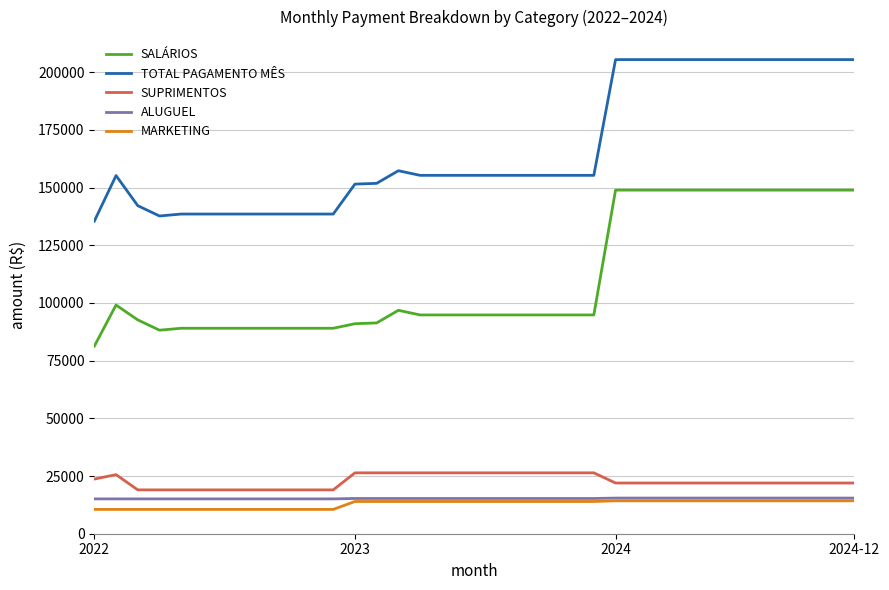

True or false: SALÁRIOS and TOTAL PAGAMENTO MÊS cross at least once.

False